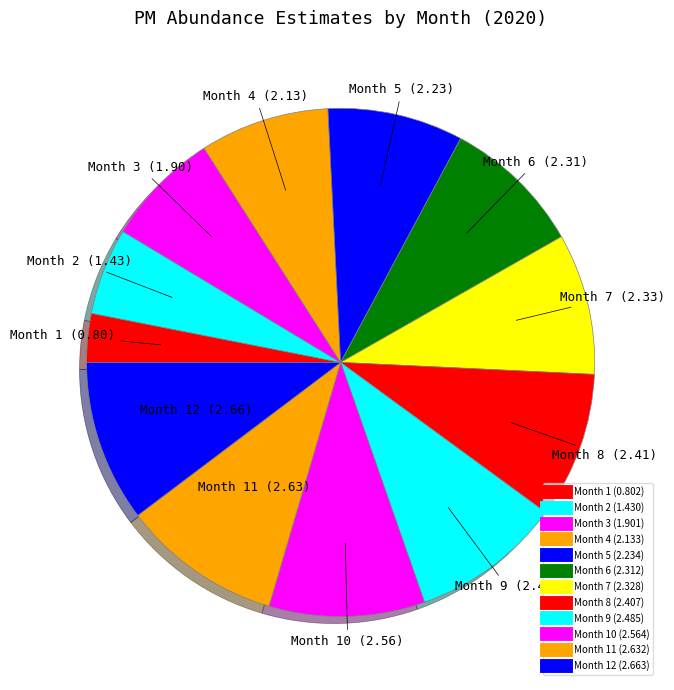

How many slices are in this pie chart?

12